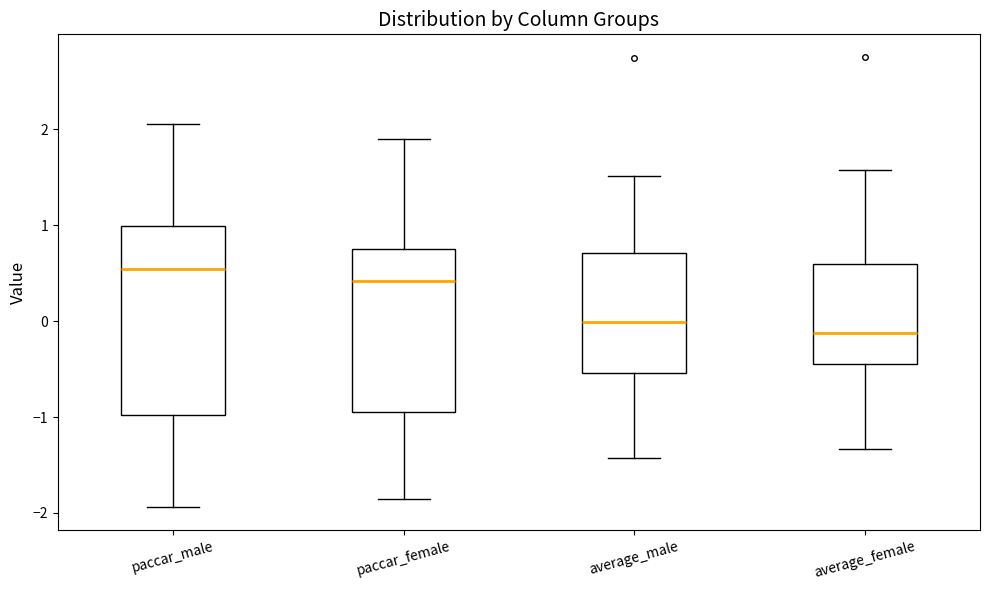

Reading left to right, transcribe this box plot: for each box, give where its median line is, the range the box spans, and where its two whiskers end, as read against the y-axis. The values are not printed on the chart, so give them approximately, as read against the axis.

paccar_male: median 0.5, box -1.0 to 1.0, whiskers -1.9 to 2.1
paccar_female: median 0.4, box -0.9 to 0.8, whiskers -1.9 to 1.9
average_male: median 0.0, box -0.5 to 0.7, whiskers -1.4 to 1.5
average_female: median -0.1, box -0.4 to 0.6, whiskers -1.3 to 1.6